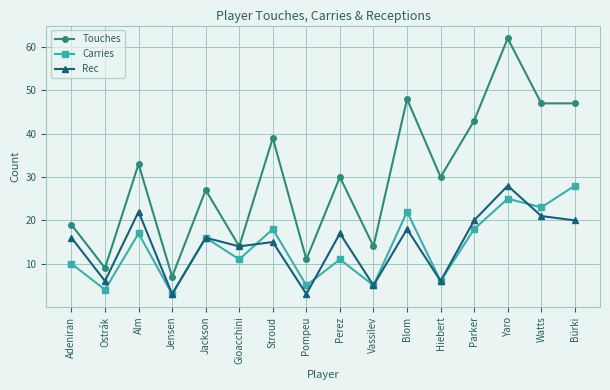

What is the average value of the Rec series?

14